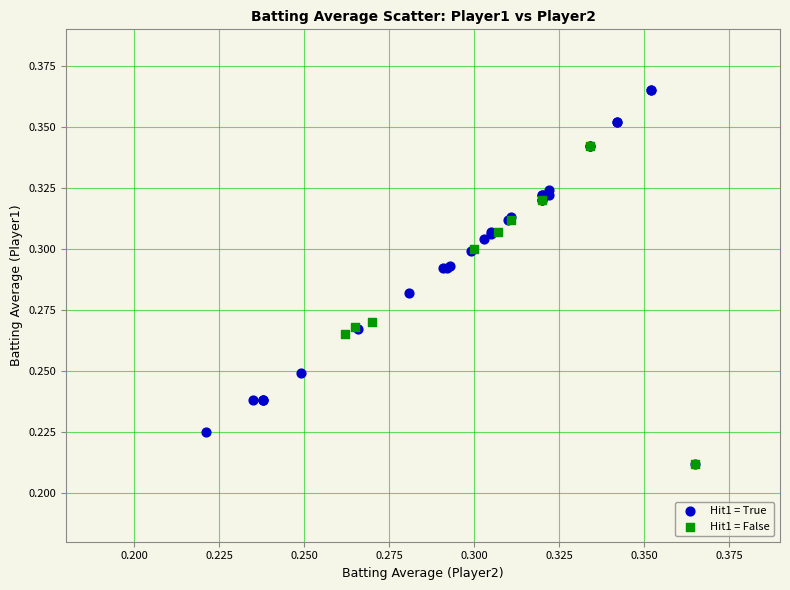

Which series has the widest spread of Y values?

Hit1 = True